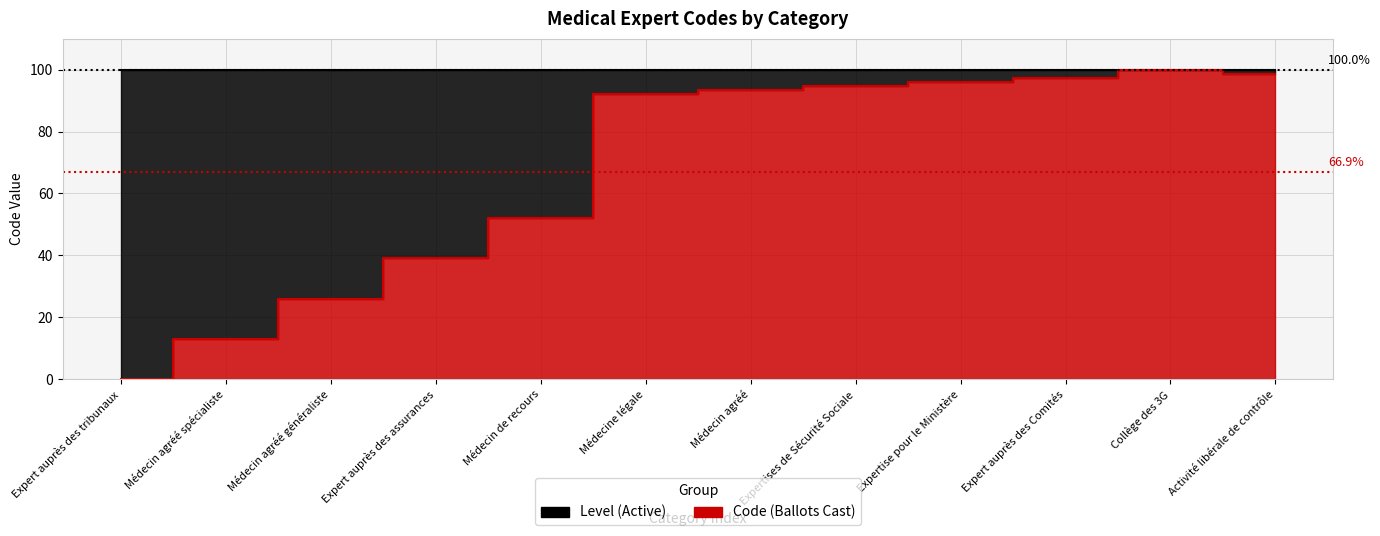

What is the difference between the maximum and second lowest values?

87.0